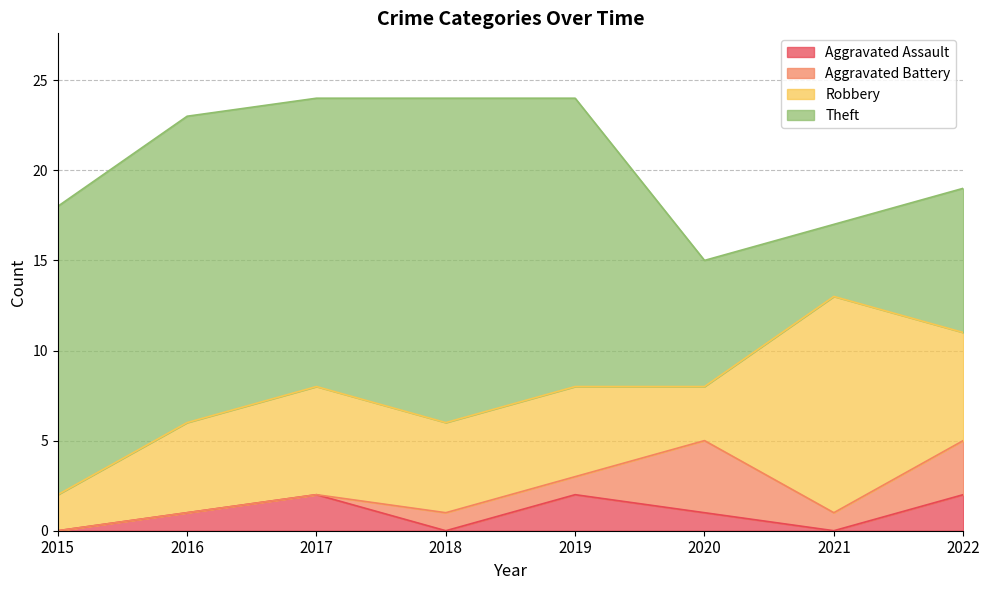

Rank the series by their maximum value, from highest to lowest.

Theft, Robbery, Aggravated Battery, Aggravated Assault